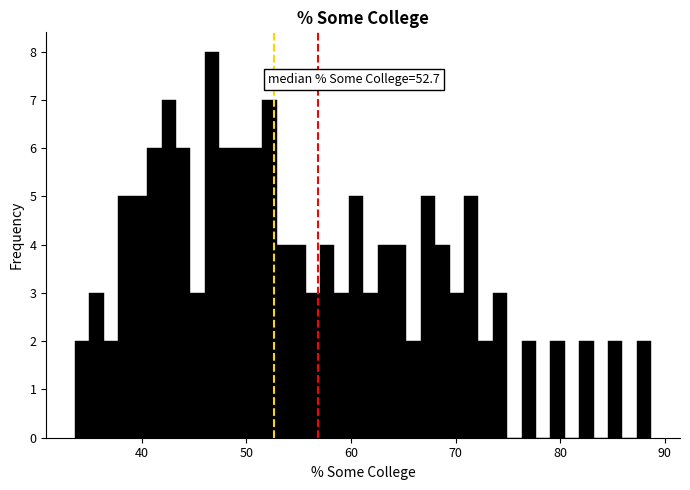

Read against the x-axis, roughly where is the centre of the tallest bar?

47